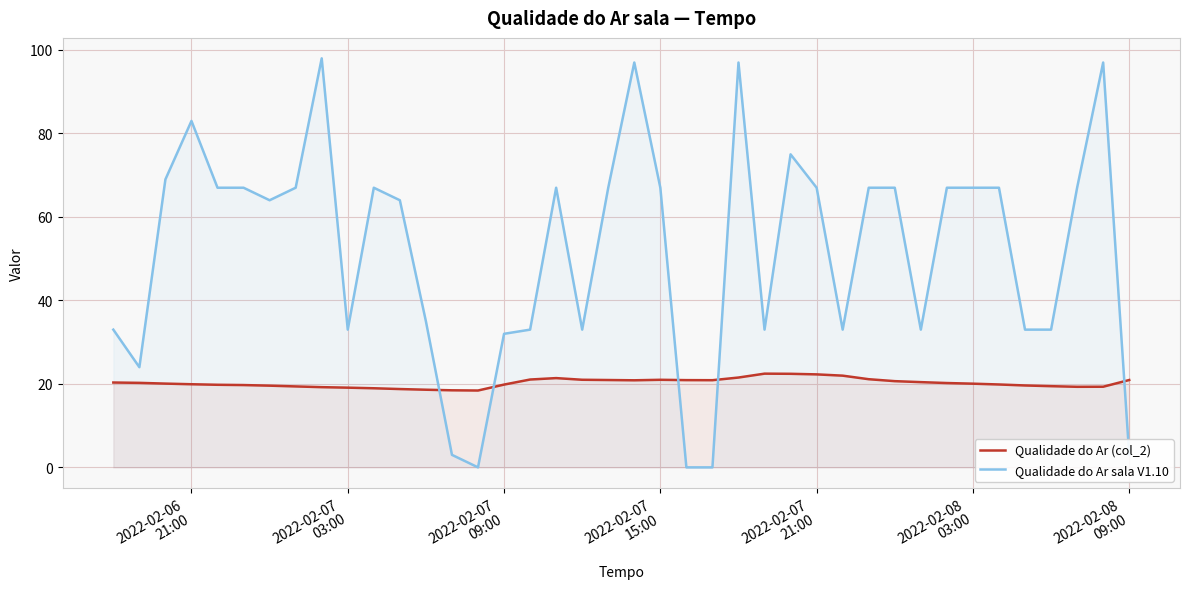

Reading left to right, transcribe all the data shown in this chart.

Qualidade do Ar (col_2): 20.3	20.2	20.1	19.9	19.8	19.7	19.6	19.4	19.2	19.1	19.0	18.8	18.6	18.5	18.4	19.8	21.0	21.4	21.0	20.9	20.9	21.0	20.9	20.9	21.5	22.5	22.4	22.3	22.0	21.1	20.7	20.4	20.2	20.1	19.9	19.6	19.5	19.3	19.3	20.9
Qualidade do Ar sala V1.10: 33.0	24.0	69.0	83.0	67.0	67.0	64.0	67.0	98.0	33.0	67.0	64.0	35.0	3.0	0.0	32.0	33.0	67.0	33.0	67.0	97.0	67.0	0.0	0.0	97.0	33.0	75.0	67.0	33.0	67.0	67.0	33.0	67.0	67.0	67.0	33.0	33.0	67.0	97.0	3.0